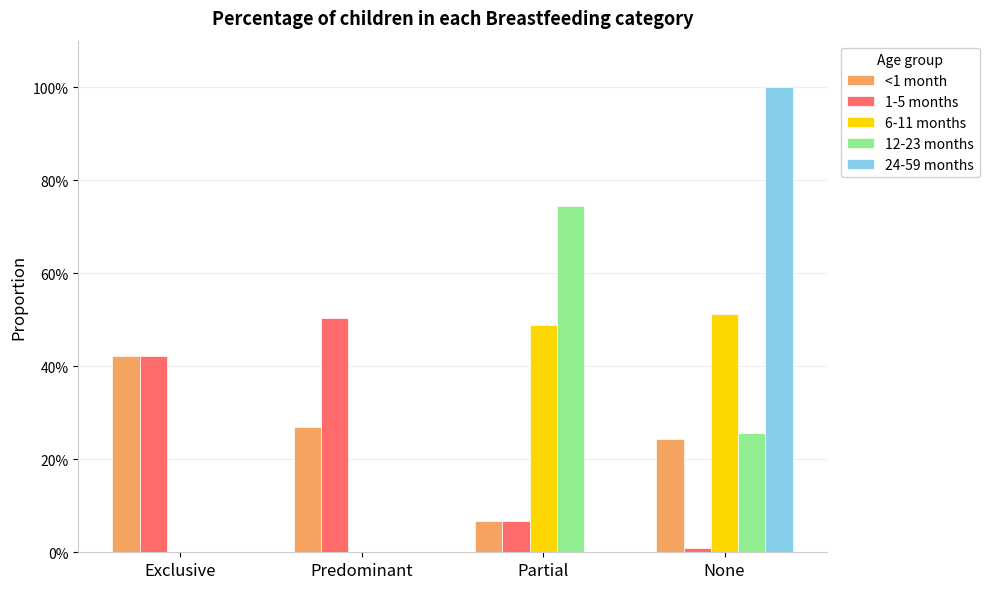

Rank the categories by 12-23 months value from highest to lowest.

Partial, None, Exclusive, Predominant